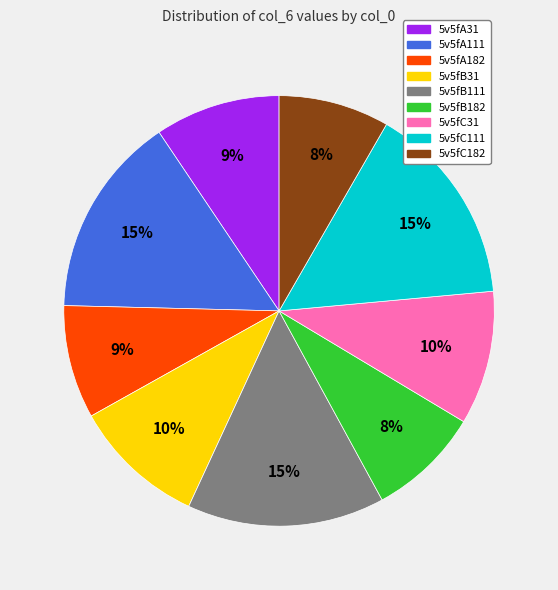

Approximately how many times larger is the value at 5v5fB182 compared to 5v5fA31?

0.9